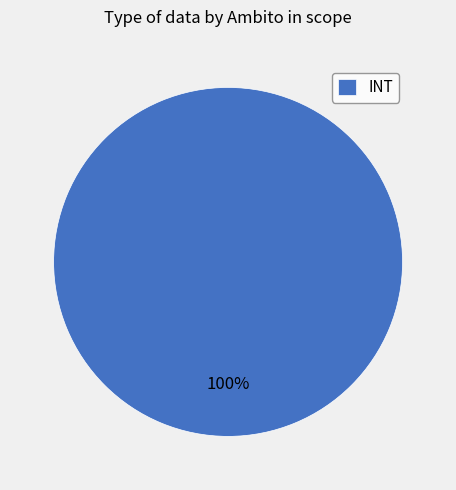

The INT slice represents 95% of the pie. True or false?

False